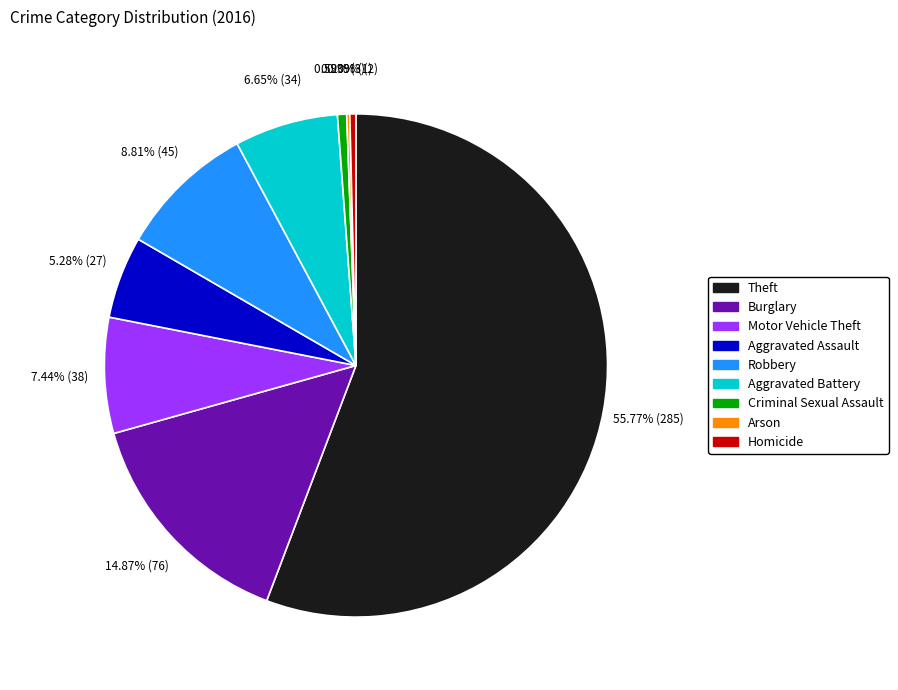

Between Aggravated Battery and Burglary, which is larger?

Burglary